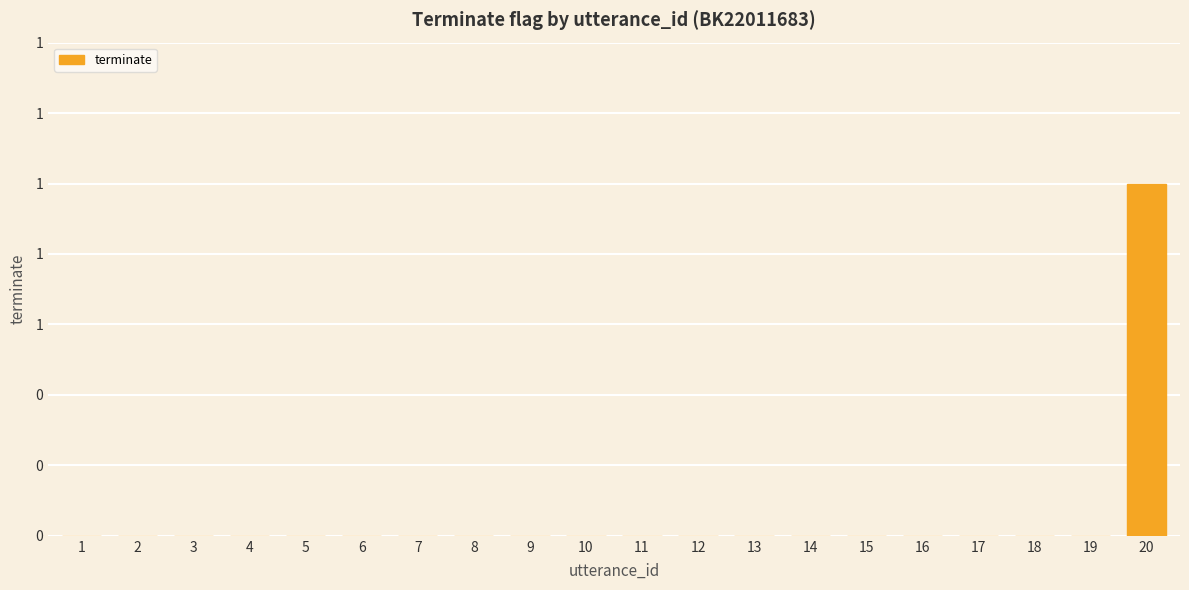

How many values are between 0 and 1?

20